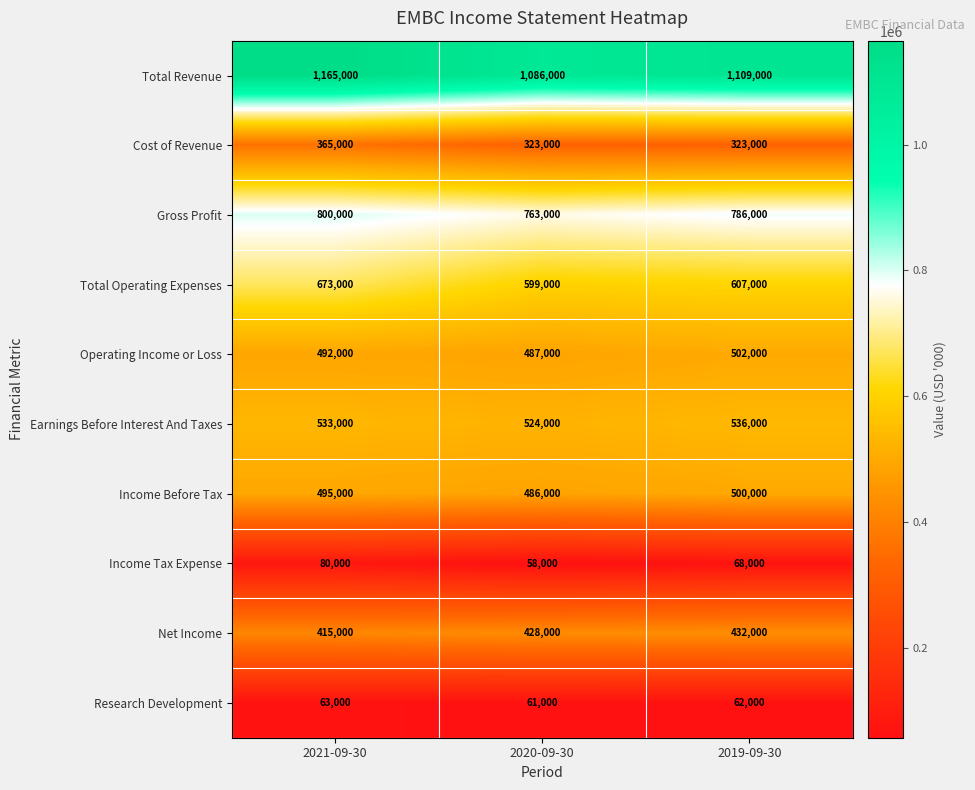

Rank the series at 2020-09-30 from lowest to highest value.

Income Tax Expense, Research Development, Cost of Revenue, Net Income, Income Before Tax, Operating Income or Loss, Earnings Before Interest And Taxes, Total Operating Expenses, Gross Profit, Total Revenue